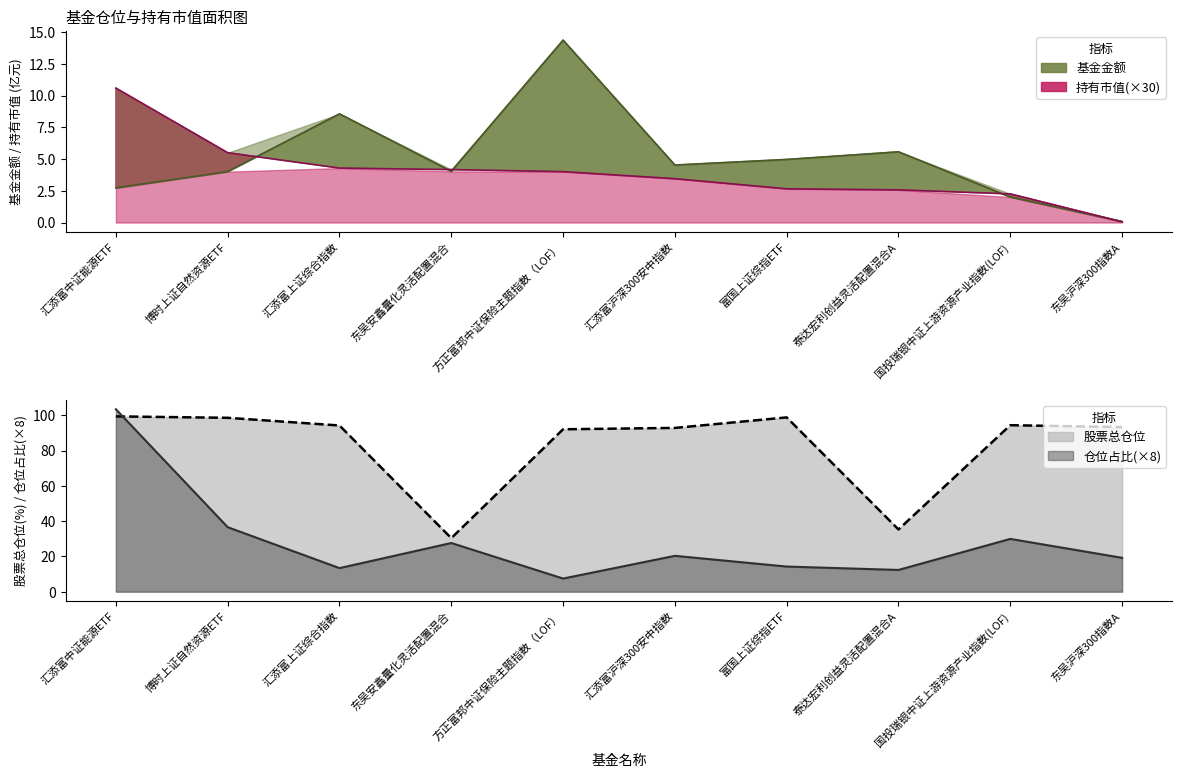

True or false: 持有市值(亿元) has a value of 5.9 at 方正富邦中证保险主题指数（LOF）.

False